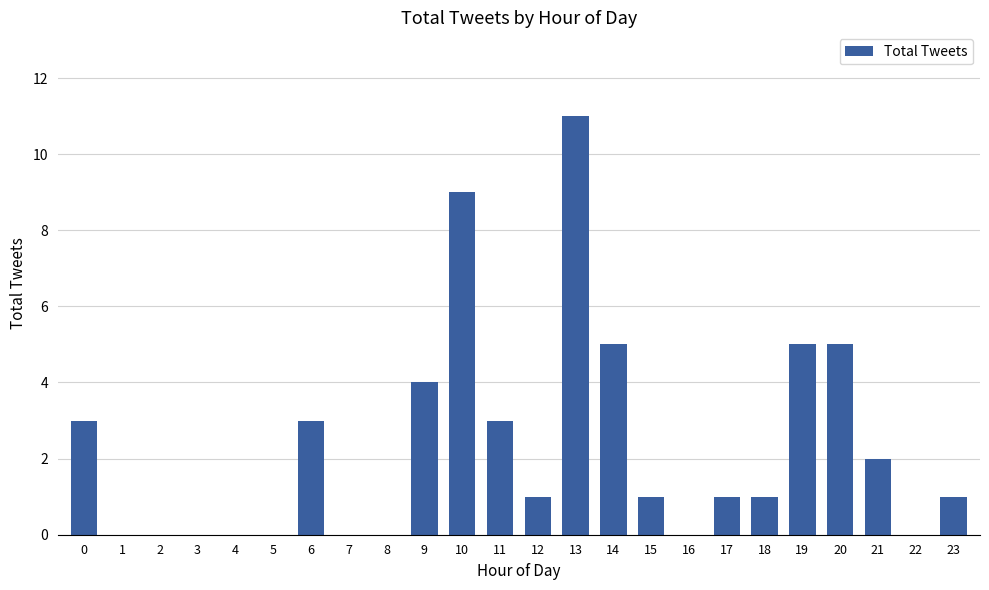

What is the average value?

2